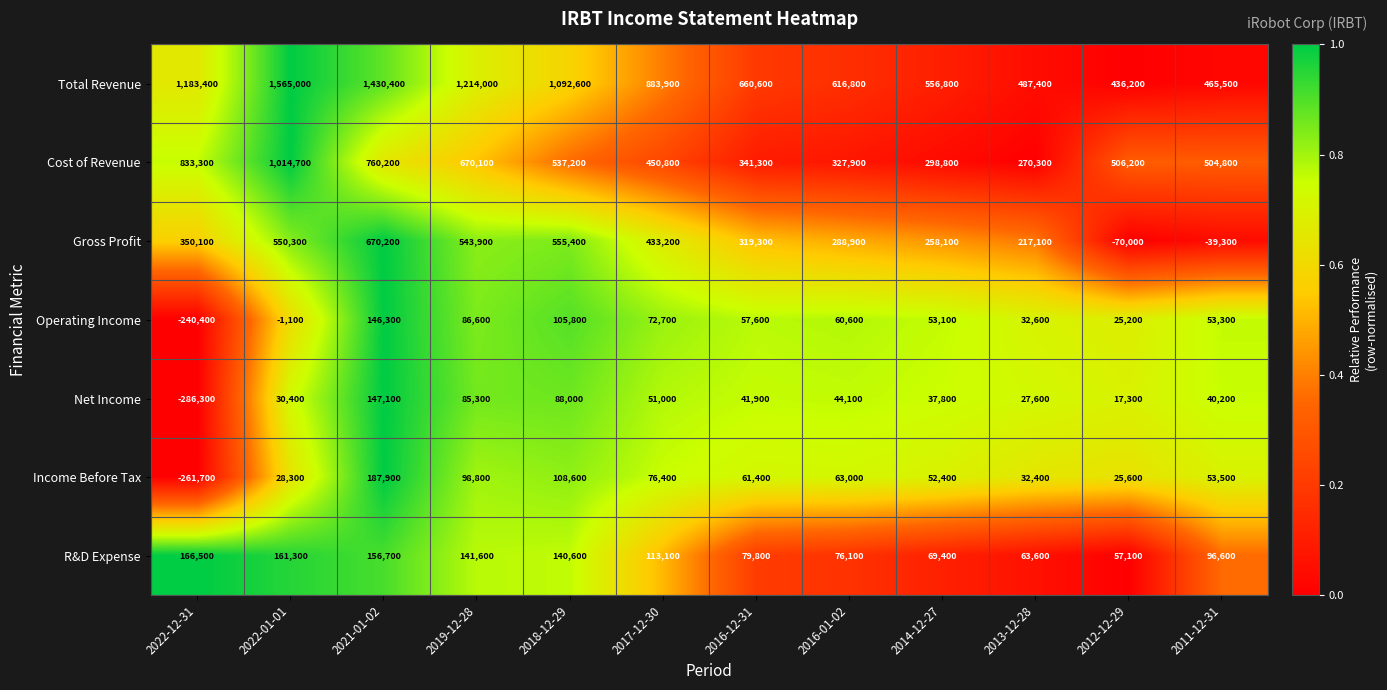

List the labels in order of Gross Profit value, largest first.

2021-01-02, 2018-12-29, 2022-01-01, 2019-12-28, 2017-12-30, 2022-12-31, 2016-12-31, 2016-01-02, 2014-12-27, 2013-12-28, 2011-12-31, 2012-12-29